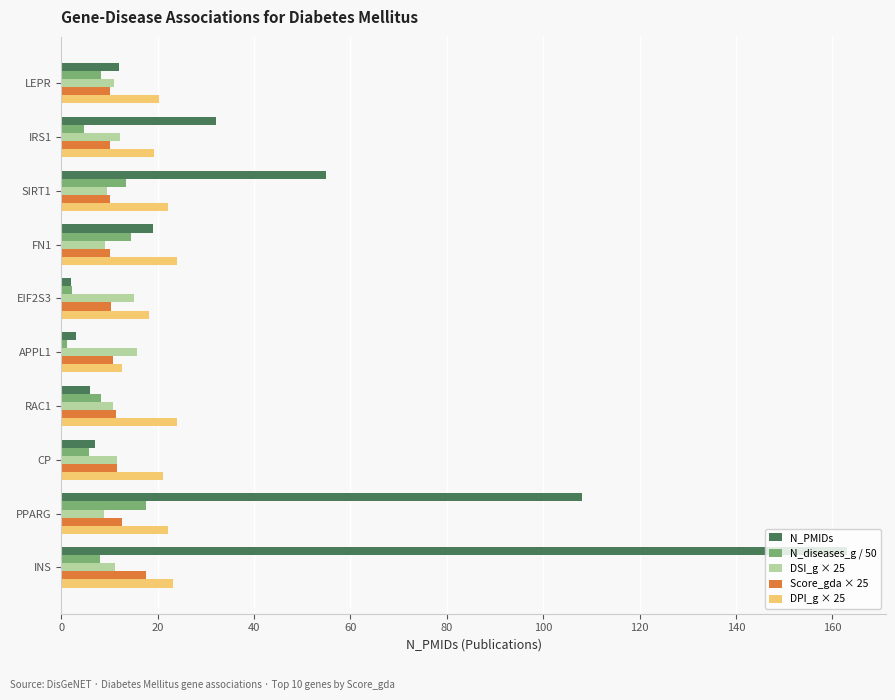

Is it true that Score_gda × 25 equals 10.0 at LEPR?

True